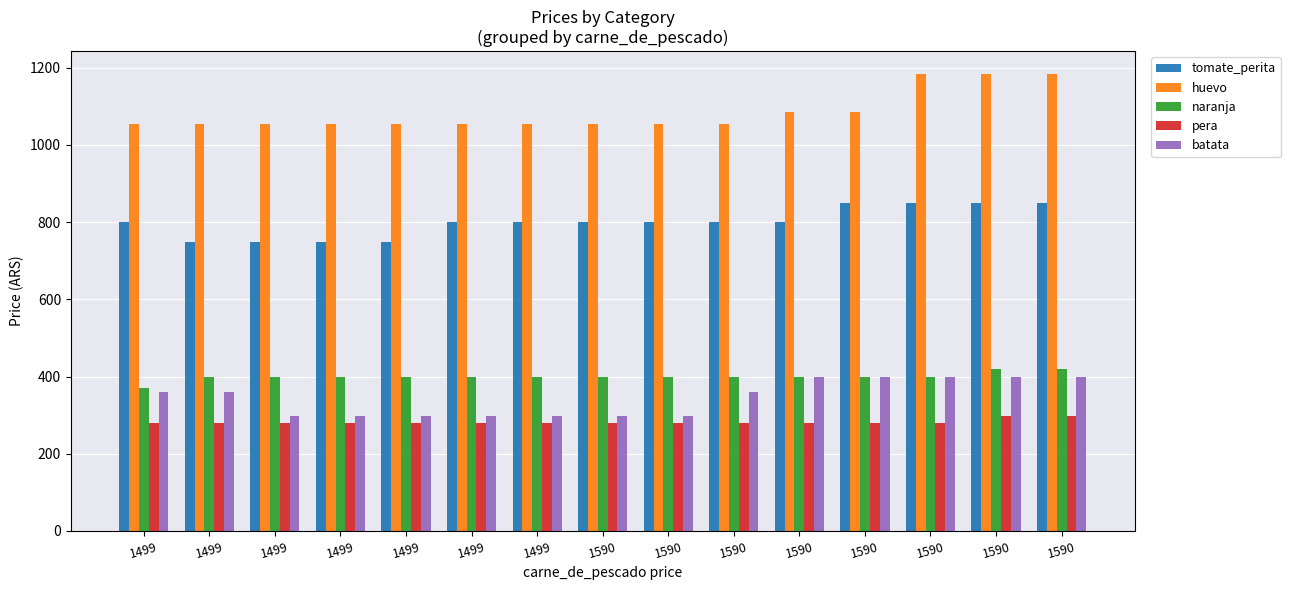

True or false: naranja has a value of 731.4 at 1590.

False